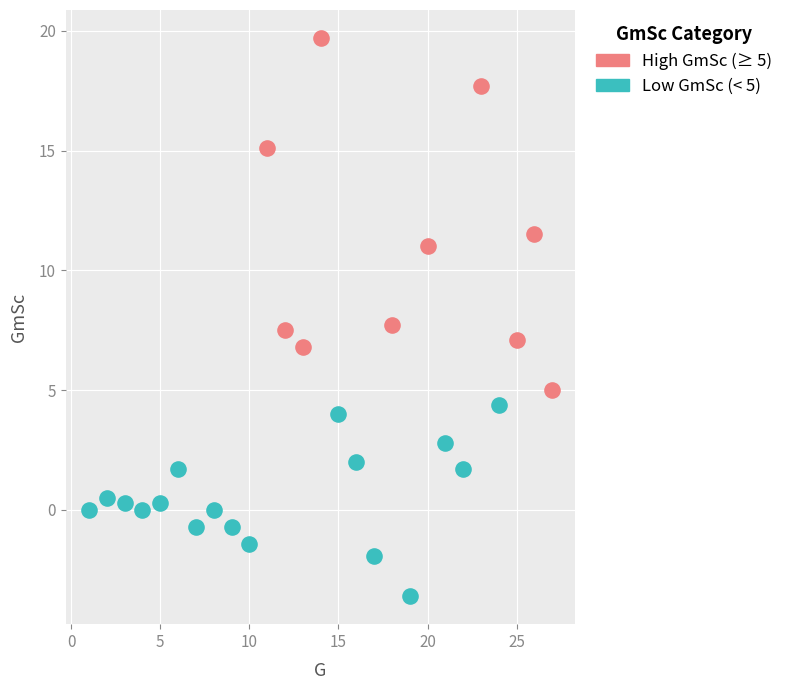

Which series reaches the maximum Y coordinate?

High GmSc (≥ 5)